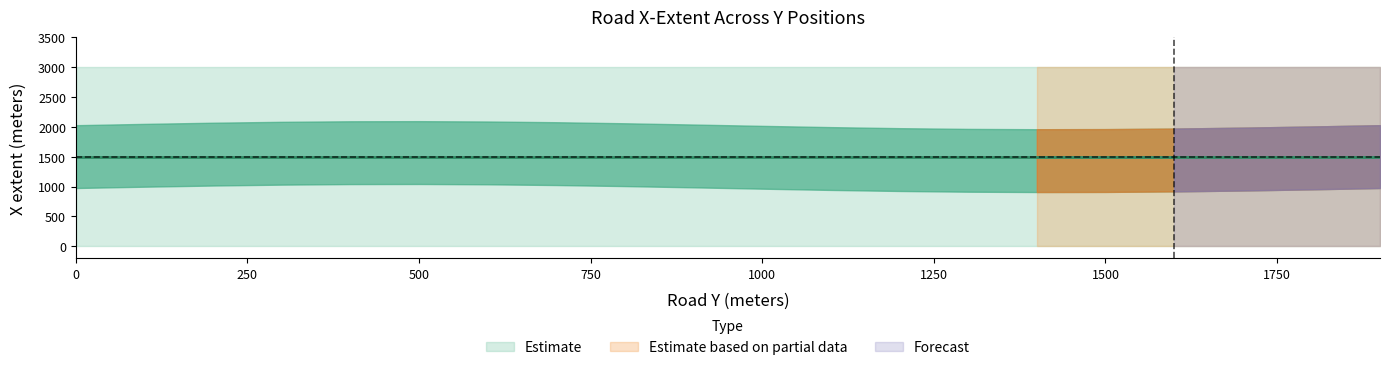

Reading left to right, what are all the values shown in this chart?

West End x: 0	0	0	0	0	0	0	0	0	0	0	0	0	0	0	0	0	0	0	0
East End x: 3000	3000	3000	3000	3000	3000	3000	3000	3000	3000	3000	3000	3000	3000	3000	3000	3000	3000	3000	3000
y_vals: 0	100	200	300	400	500	600	700	800	900	1000	1100	1200	1300	1400	1500	1600	1700	1800	1900